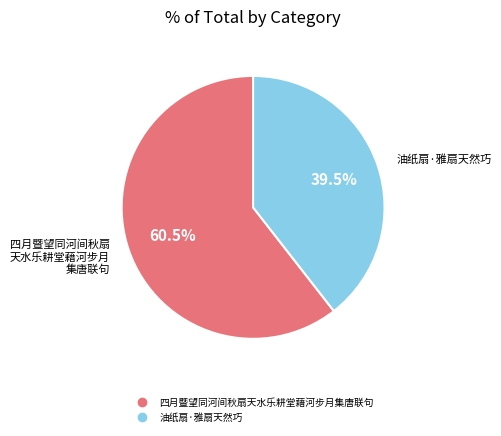

Is there any slice that represents more than half of the pie?

Yes